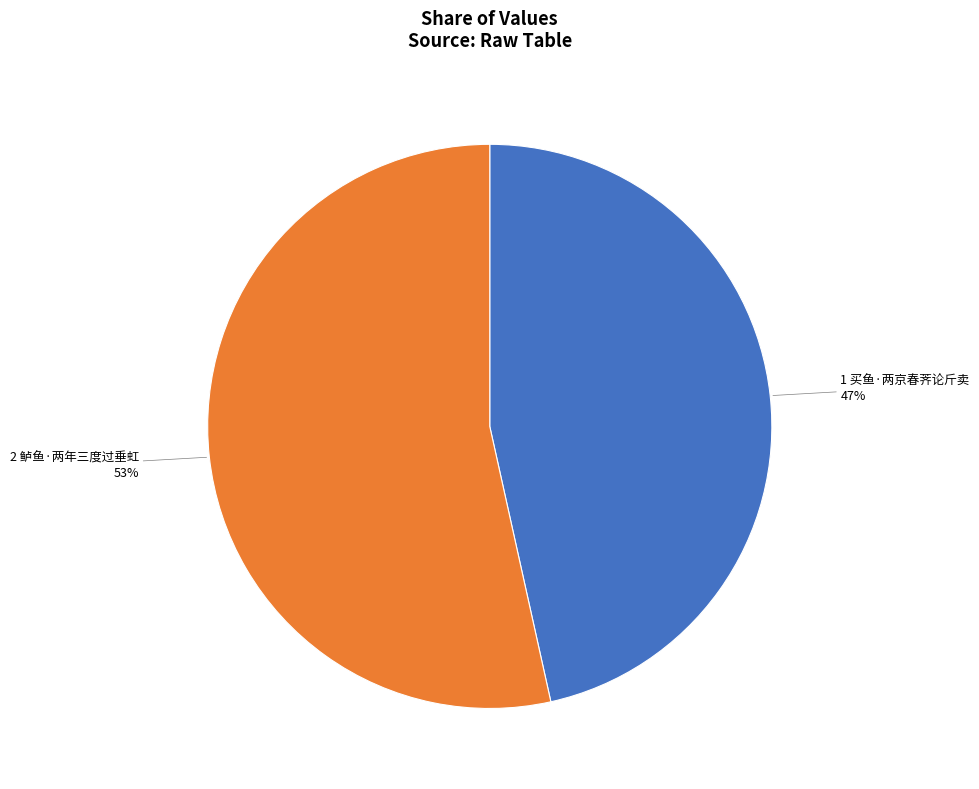

How many slices are in this pie chart?

2